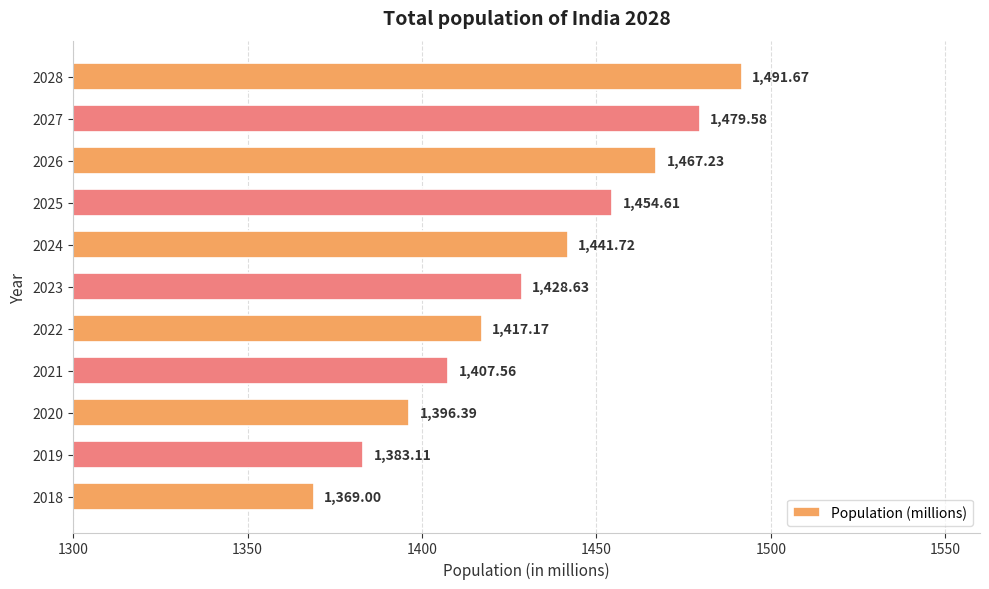

What is the average value?

1430.6